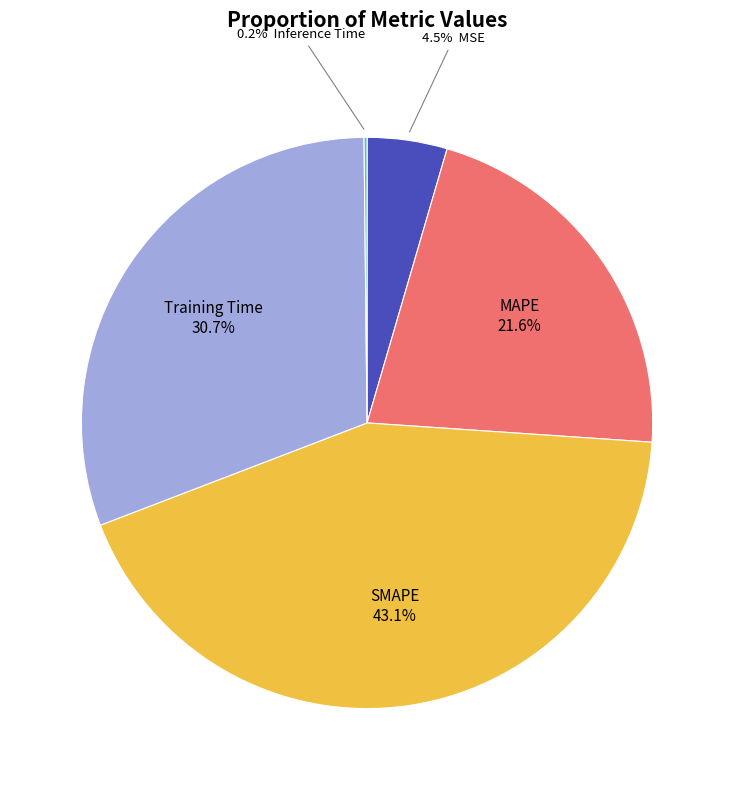

Does any single category account for the majority?

No